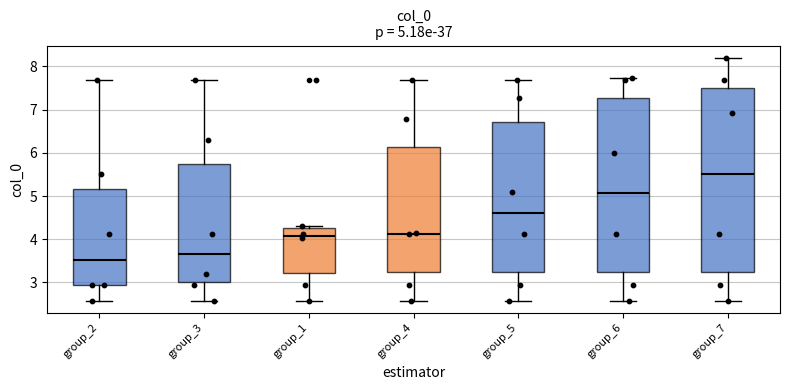

Comparing the boxes themselves (not the whiskers), which one is the tallest?

group_7